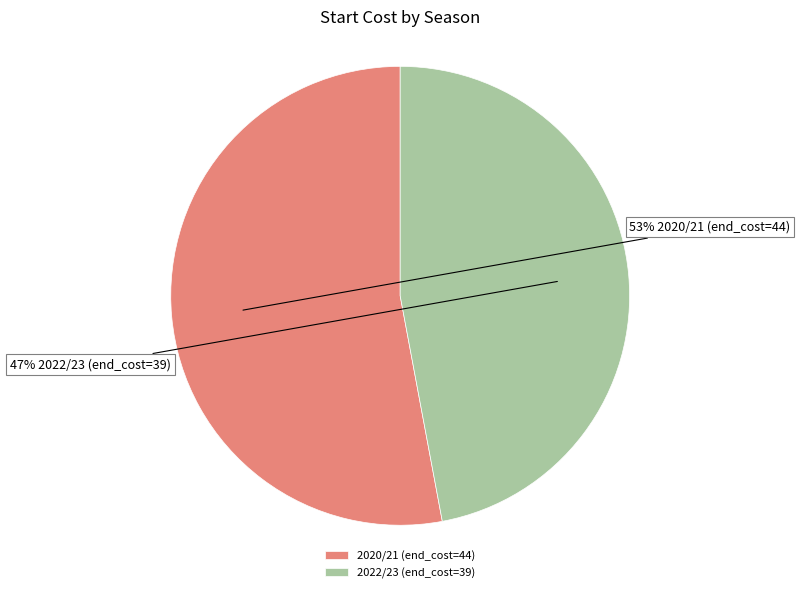

To the nearest percent, what is the difference between the 2022/23 (end_cost=39) and 2020/21 (end_cost=44) slice percentages?

6%